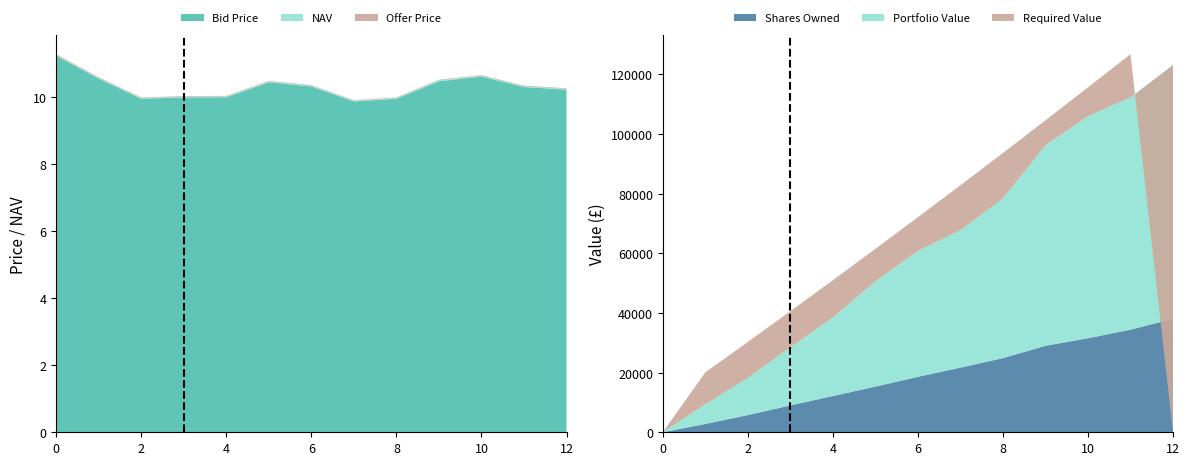

Reading left to right, extract all data points from this chart.

NAV: 11.3	10.6	10.0	10.0	10.0	10.5	10.3	9.9	10.0	10.5	10.6	10.3	10.2
Bid Price: 11.2	10.5	9.9	10.0	10.0	10.4	10.3	9.9	9.9	10.5	10.6	10.3	10.2
Offer Price: 11.3	10.6	10.0	10.0	10.0	10.5	10.4	9.9	10.0	10.5	10.7	10.3	10.3